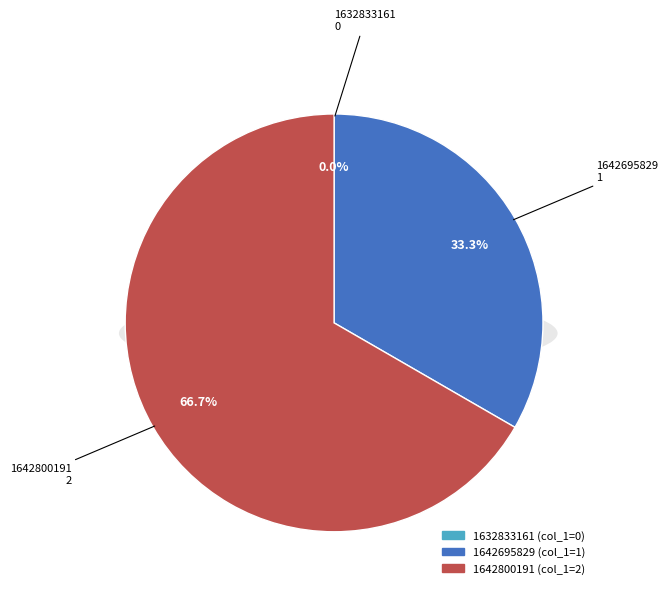

Which has a higher value, 1642695829 or 1642800191?

1642800191